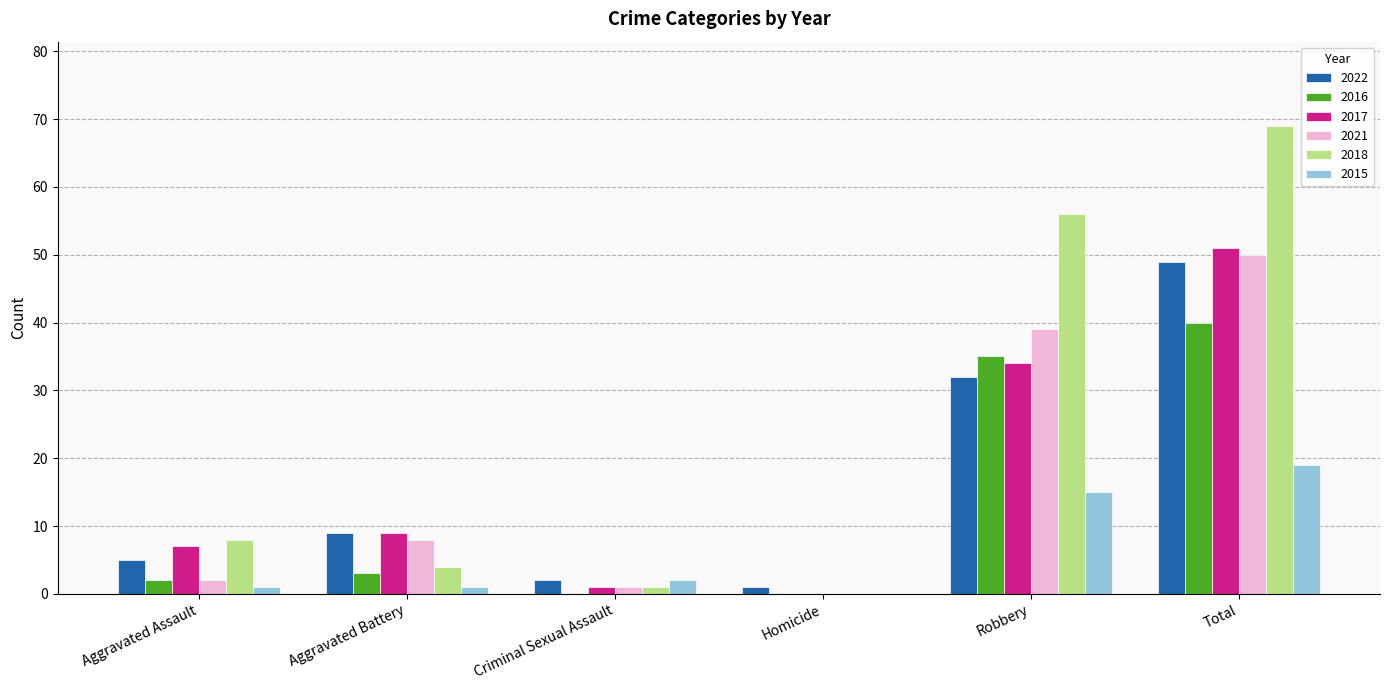

At which label does 2017 reach its peak?

Total